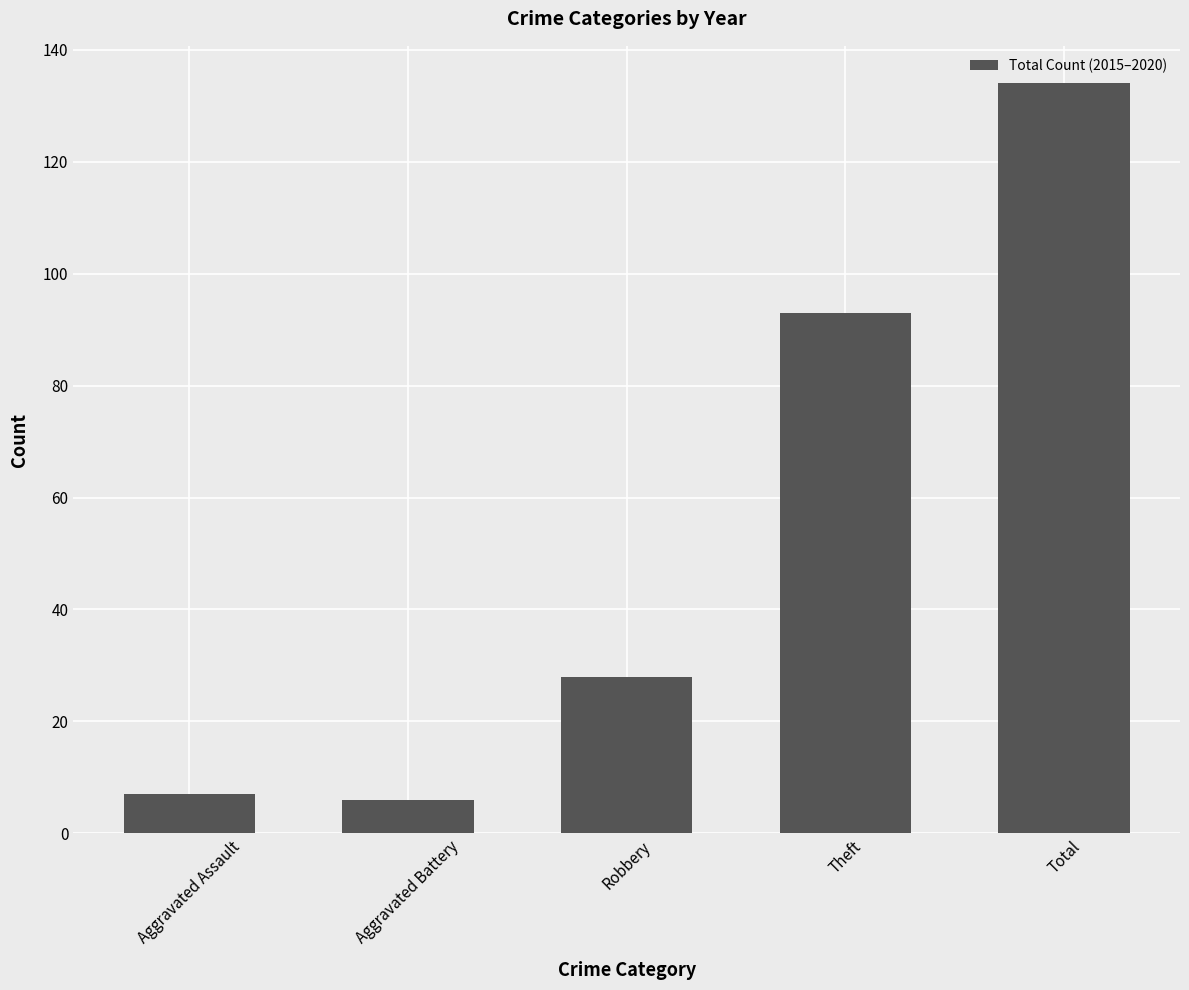

How many distinct data groups are displayed?

1